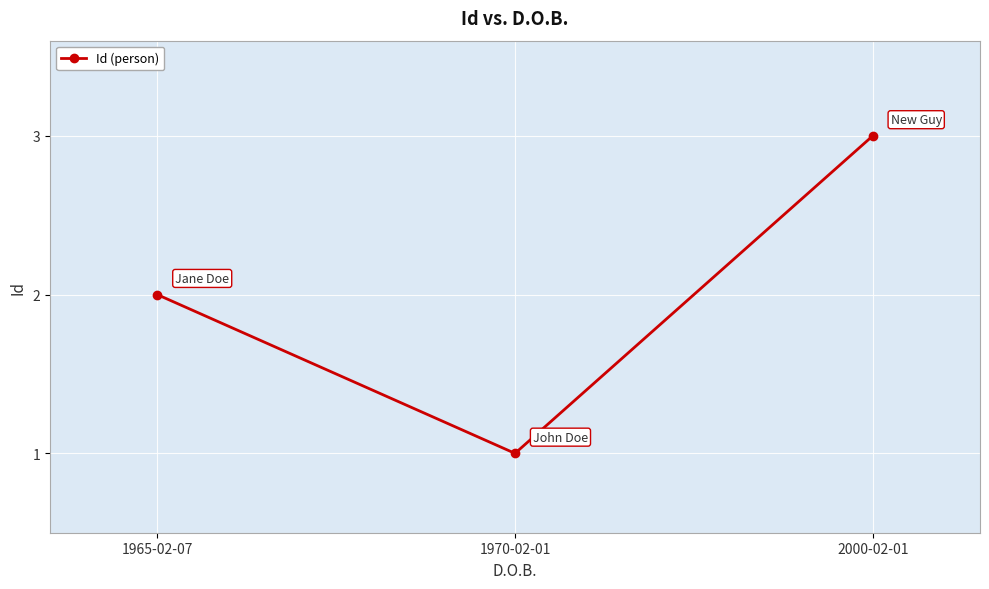

At which category does the chart reach its minimum across all series?

1970-02-01